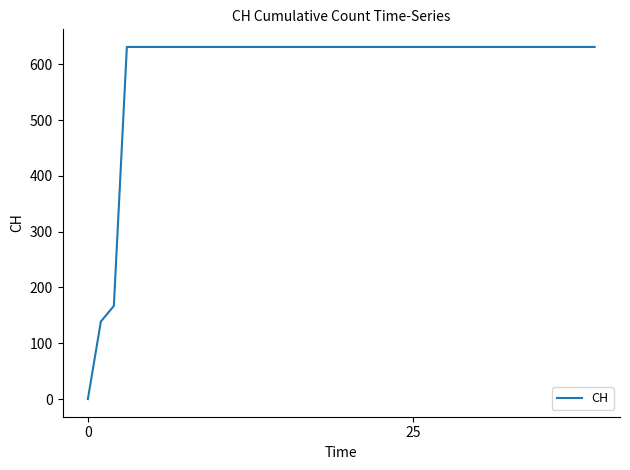

What is the maximum value shown in the chart?

631